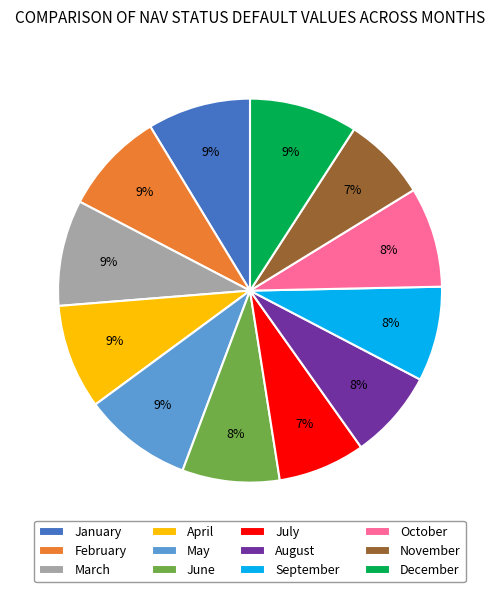

Approximately how many times larger is the value at June compared to February?

0.9